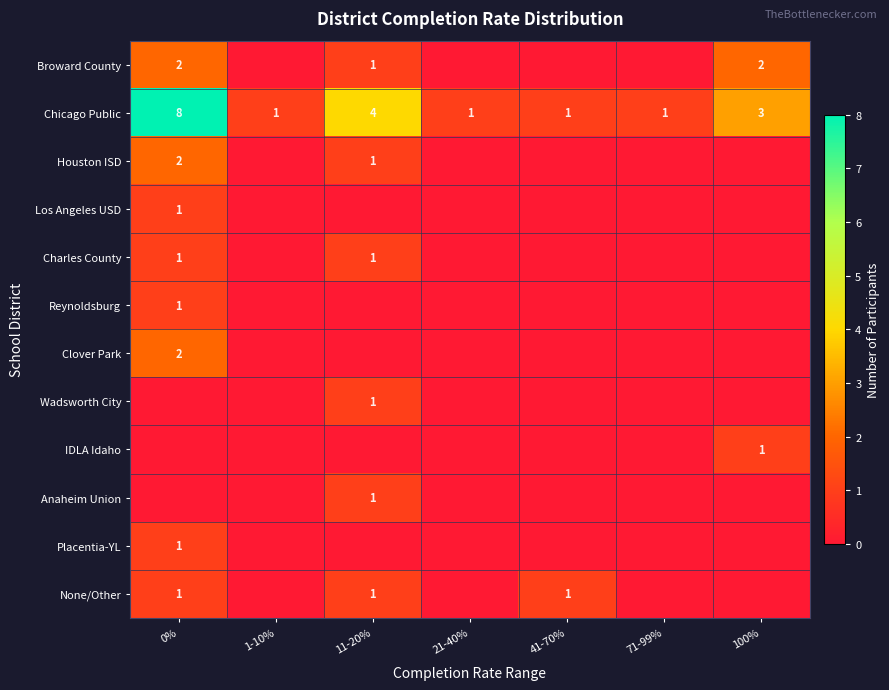

Is it true that Chicago Public equals 2 at 1-10%?

False